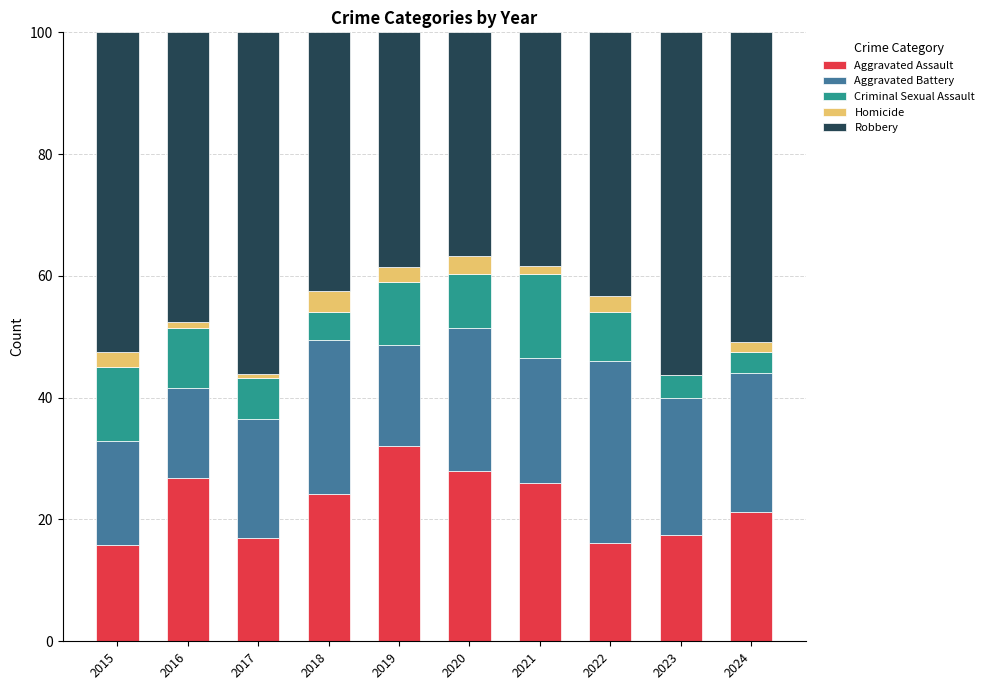

What value does the Aggravated Assault series have at 2022?

16.2